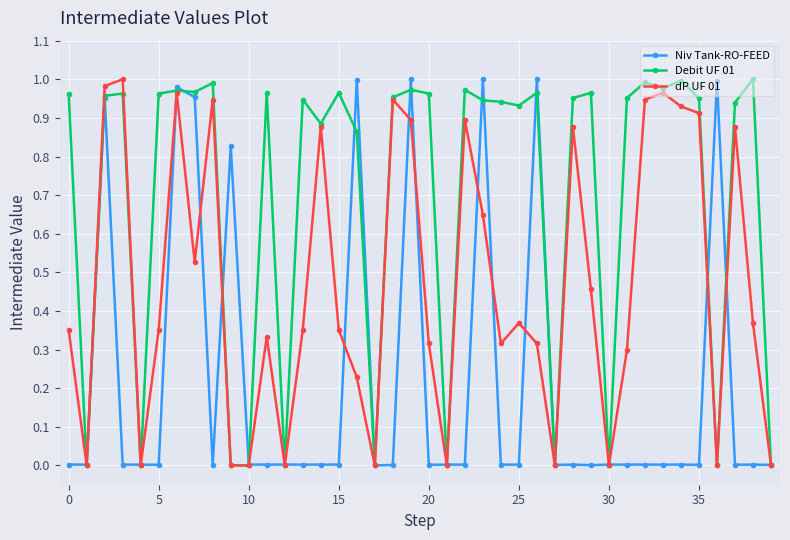

Rank the series by their average value, from highest to lowest.

Debit UF 01, dP UF 01, Niv Tank-RO-FEED